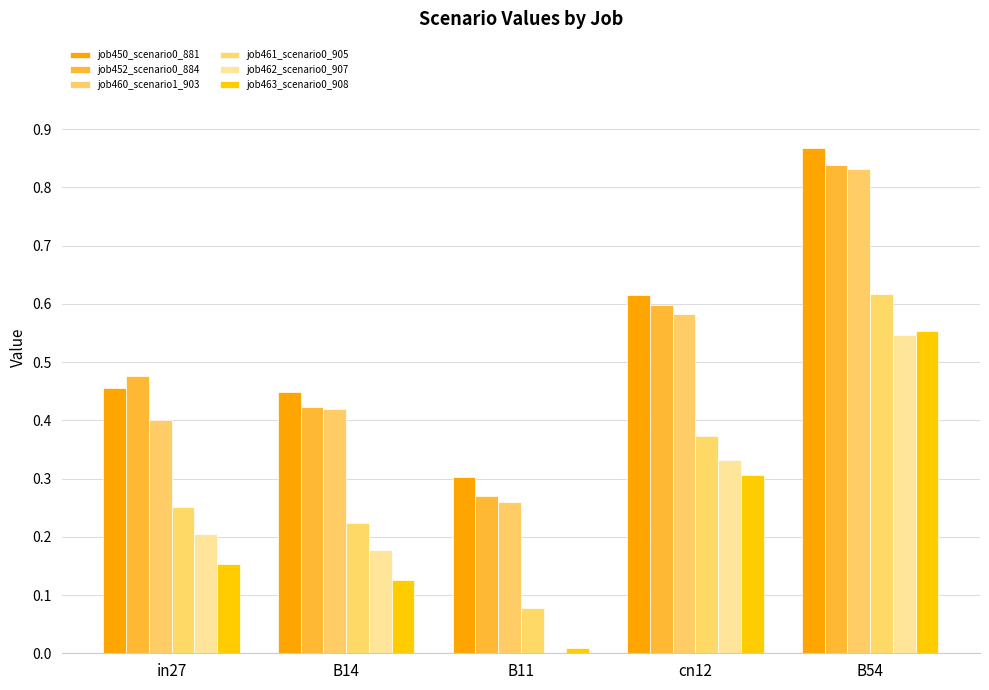

Count the number of categories in the chart.

5